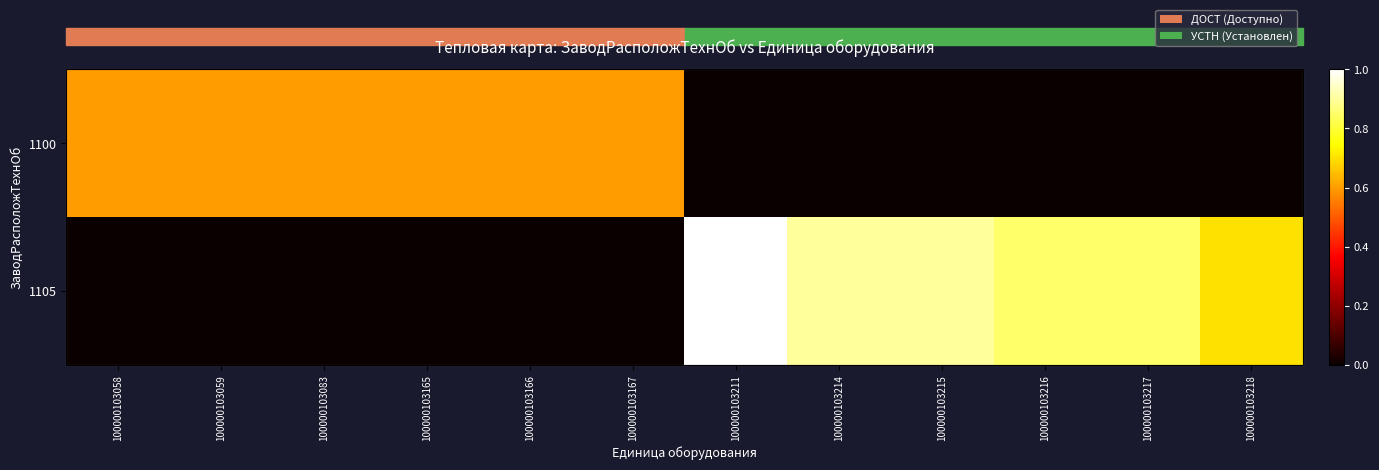

The value of 1105 at 100000103059 is 0.0. True or false?

True